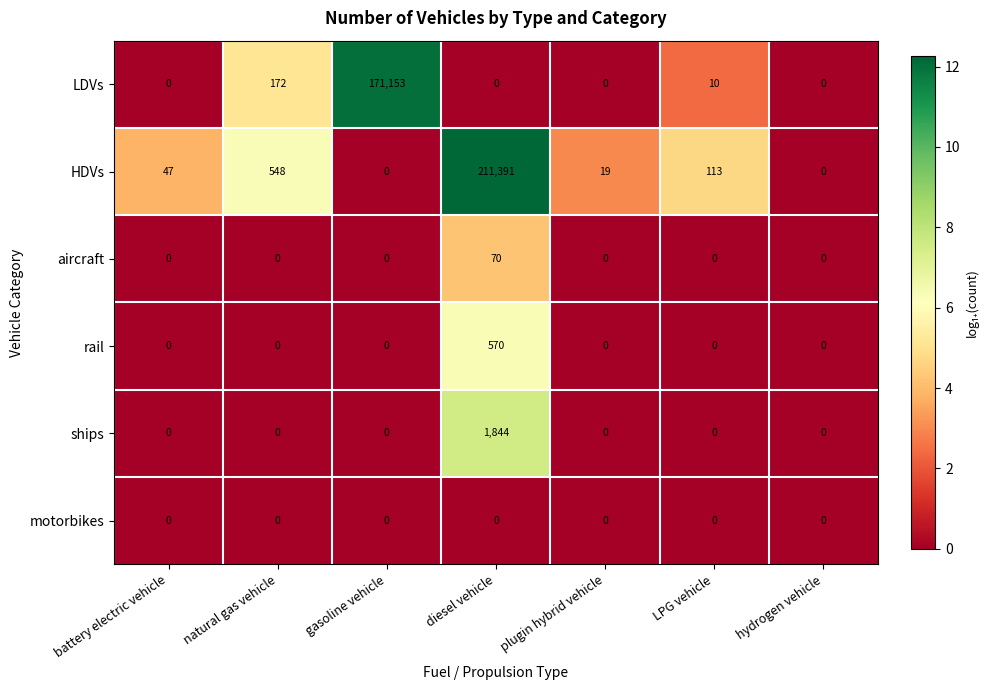

The value of aircraft at LPG vehicle is 0. True or false?

True